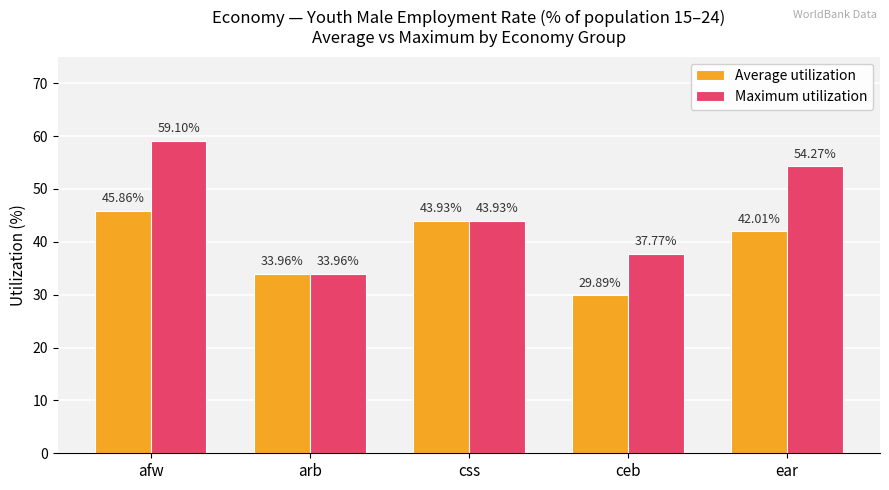

How many bars are there in each group?

2